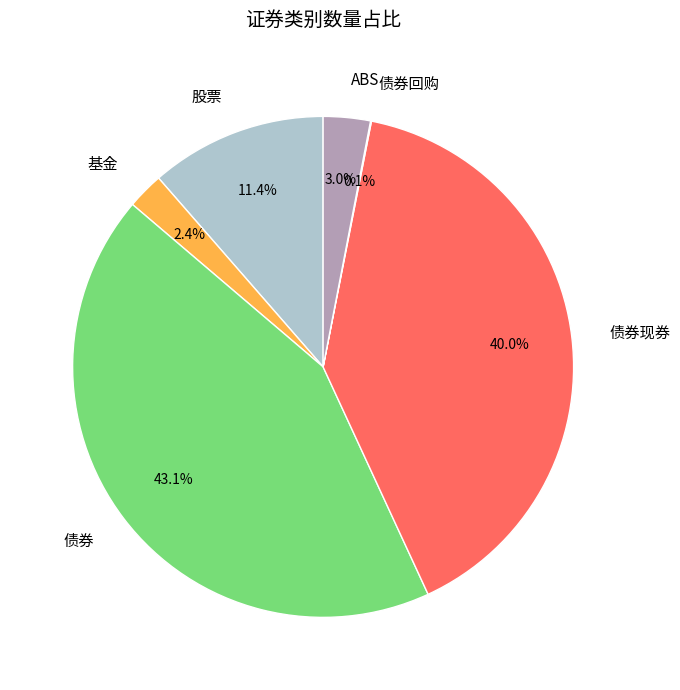

Is there a majority slice in this chart?

No